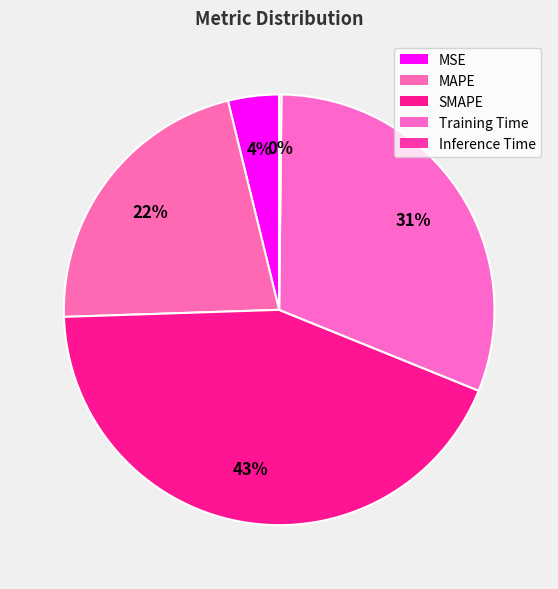

To the nearest percent, what is the combined percentage of Inference Time and MAPE?

22%